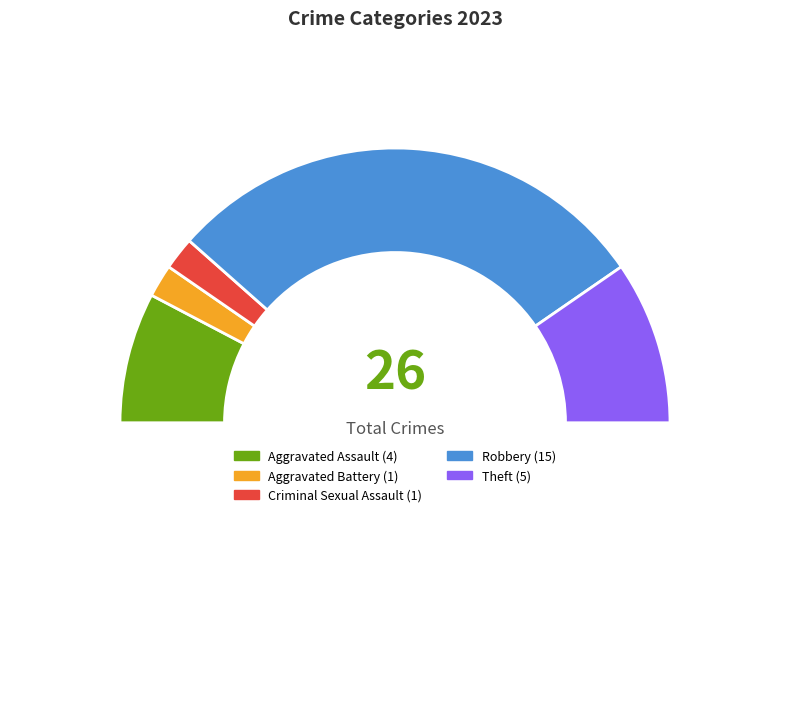

Rank the categories by value from lowest to highest.

Aggravated Battery, Criminal Sexual Assault, Aggravated Assault, Theft, Robbery